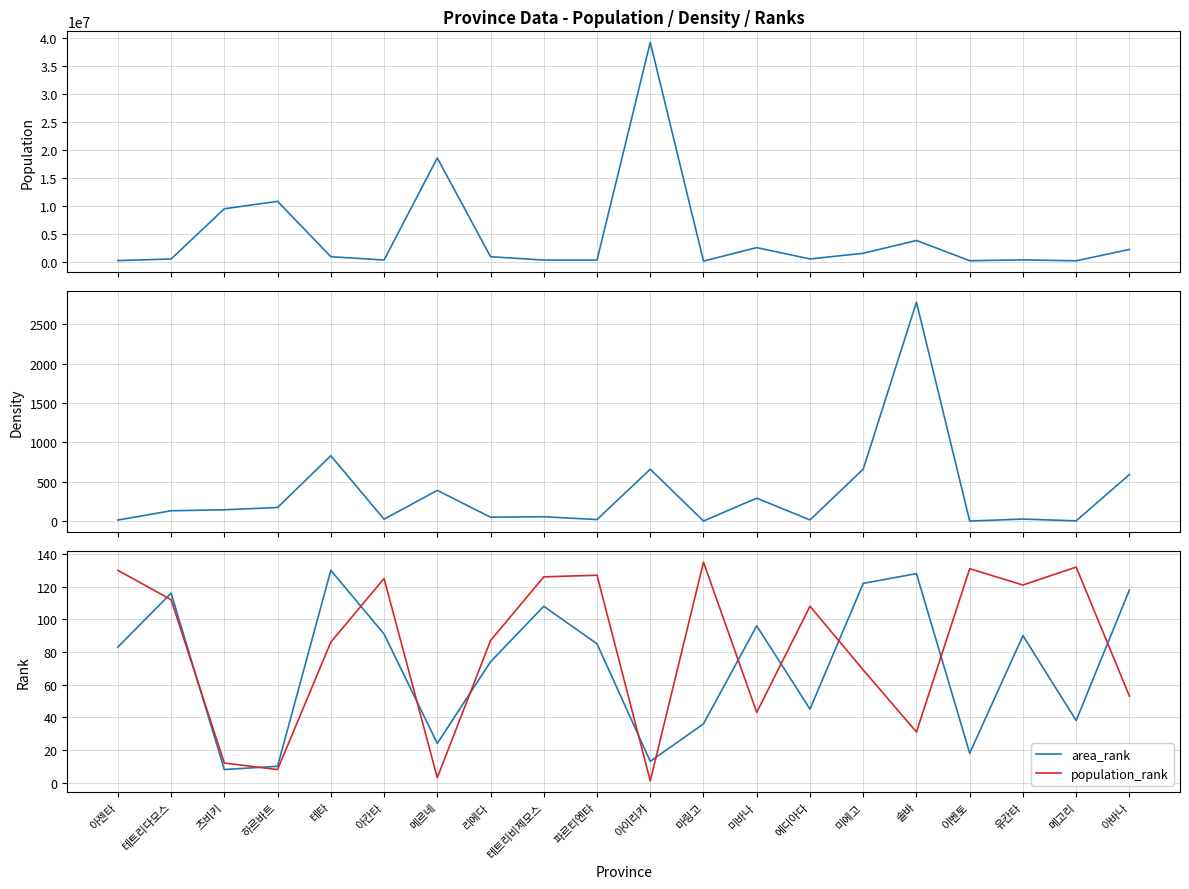

Reading left to right, what are all the values shown in this chart?

population: 아젠타=256870.0	테트리다모스=538756.0	츠비키=9513084.0	하르바트=10837747.0	테타=948012.0	아칸타=360397.0	메르네=18595416.0	리에다=945311.0	테트리비제모스=354321.0	파르티엔타=342456.0	아이리카=39251427.0	마링고=167891.0	미바나=2573904.0	에디아다=548009.0	미에고=1561469.0	솔바=3851321.0	이벤토=231480.0	유칸타=380445.0	메고리=216789.0	아바나=2249110.0
density: 아젠타=16.5	테트리다모스=134.6	츠비키=146.9	하르바트=176.0	테타=832.3	아칸타=27.7	메르네=392.8	리에다=53.0	테트리비제모스=58.8	파르티엔타=22.9	아이리카=661.2	마링고=4.7	미바나=294.2	에디아다=18.1	미에고=661.6	솔바=2778.7	이벤토=4.2	유칸타=29.0	메고리=6.4	아바나=594.1
area_rank: 아젠타=83.0	테트리다모스=116.0	츠비키=8.0	하르바트=10.0	테타=130.0	아칸타=91.0	메르네=24.0	리에다=74.0	테트리비제모스=108.0	파르티엔타=85.0	아이리카=13.0	마링고=36.0	미바나=96.0	에디아다=45.0	미에고=122.0	솔바=128.0	이벤토=18.0	유칸타=90.0	메고리=38.0	아바나=118.0
population_rank: 아젠타=130.0	테트리다모스=112.0	츠비키=12.0	하르바트=8.0	테타=86.0	아칸타=125.0	메르네=3.0	리에다=87.0	테트리비제모스=126.0	파르티엔타=127.0	아이리카=1.0	마링고=135.0	미바나=43.0	에디아다=108.0	미에고=69.0	솔바=31.0	이벤토=131.0	유칸타=121.0	메고리=132.0	아바나=53.0